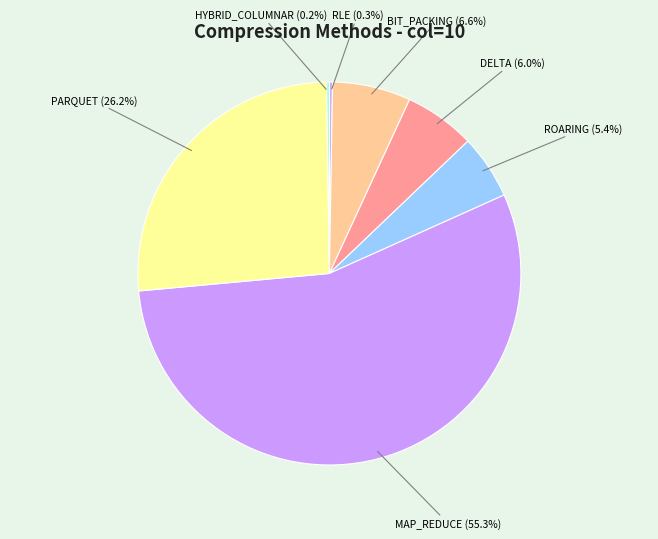

What is the largest slice in the pie chart?

MAP_REDUCE